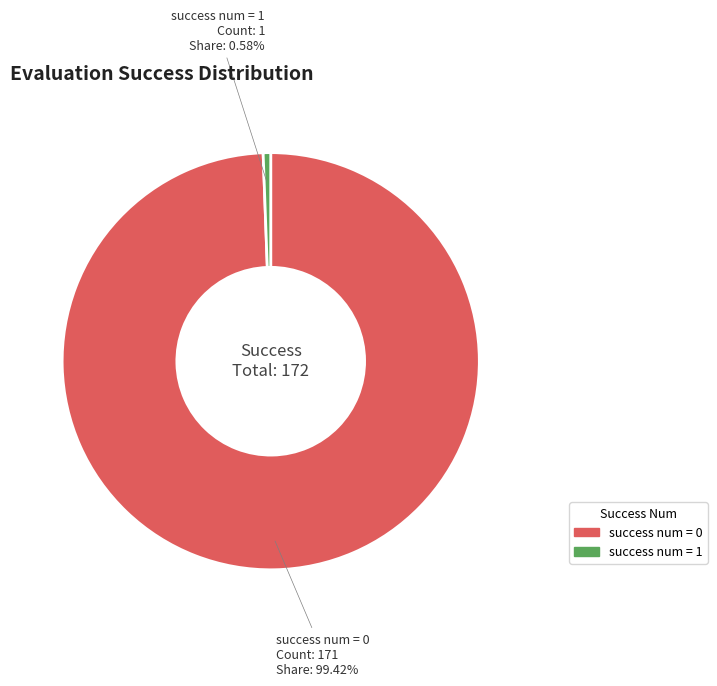

Between success num = 1 and success num = 0, which is larger?

success num = 0